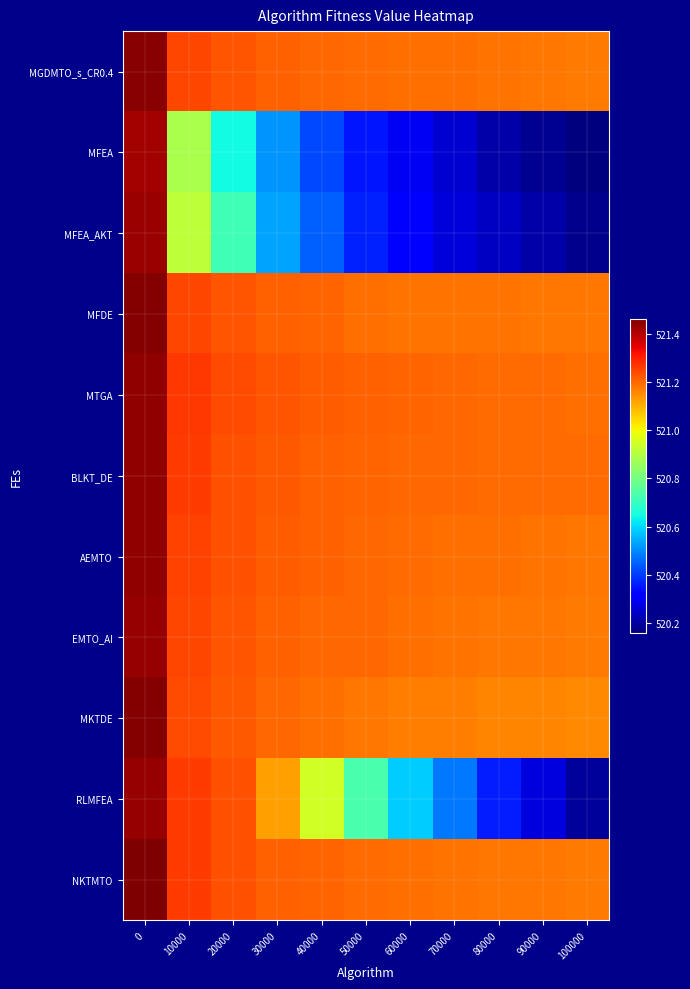

What is the maximum value shown in the chart?

521.5